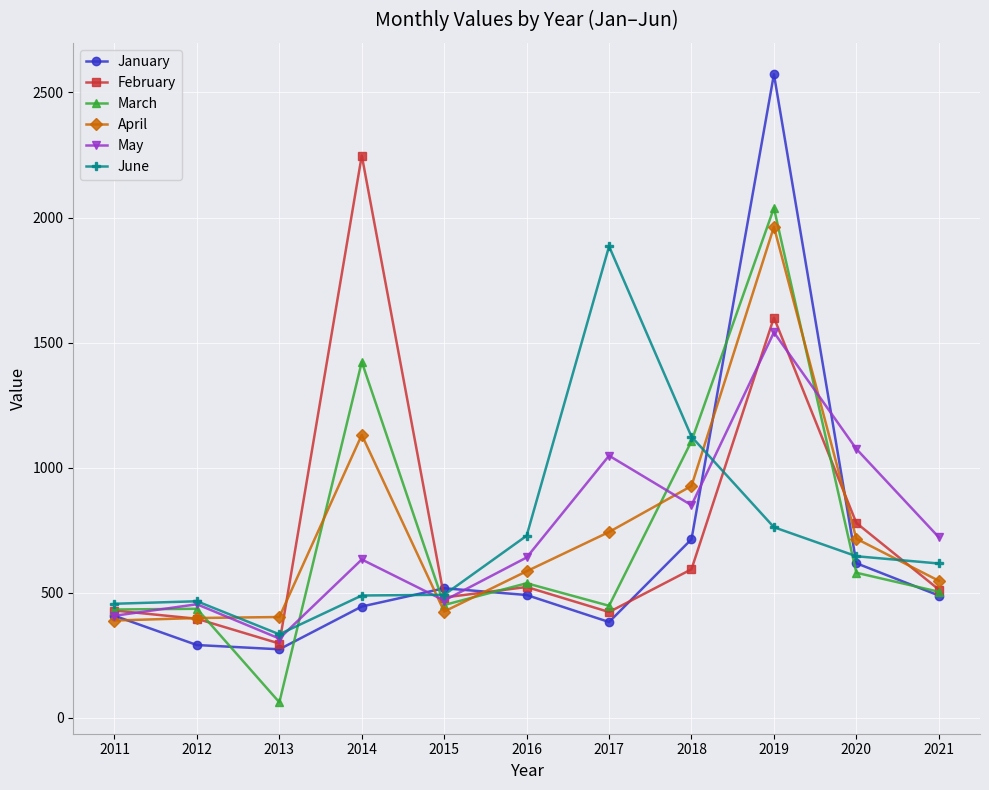

How many times do May and June cross each other?

3